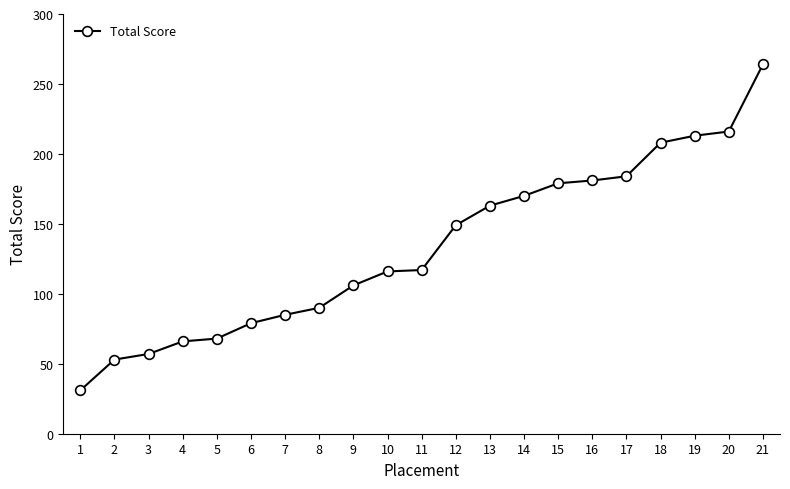

What is the value of the 20th point from the left?

216